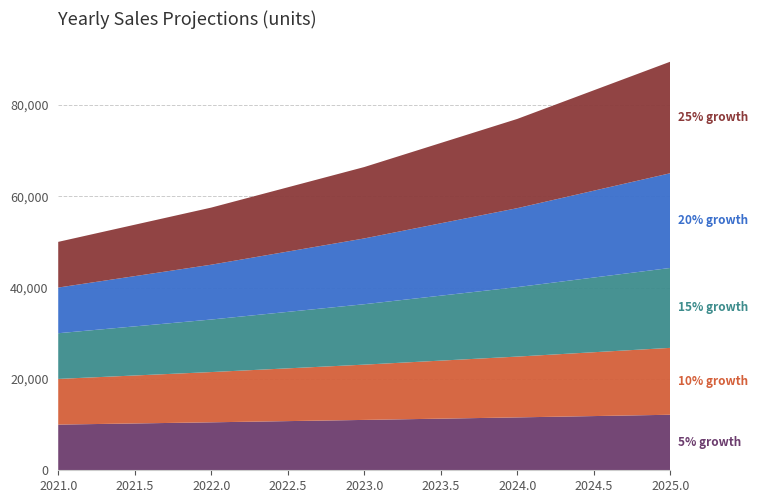

Reading right to left, what are all the values shown in this chart?

5% growth: 12155.1	11576.2	11025.0	10500.0	10000.0
10% growth: 14641.0	13310.0	12100.0	11000.0	10000.0
15% growth: 17490.1	15208.8	13225.0	11500.0	10000.0
20% growth: 20736.0	17280.0	14400.0	12000.0	10000.0
25% growth: 24414.1	19531.2	15625.0	12500.0	10000.0